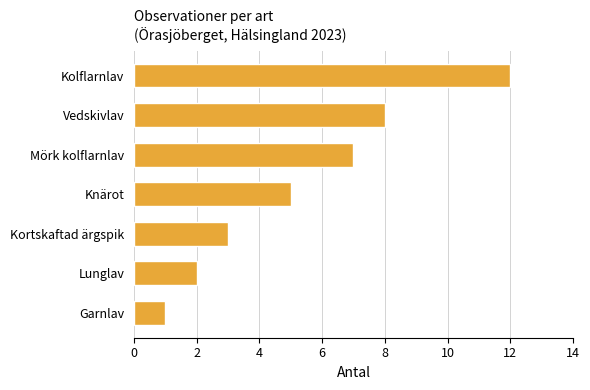

True or false: the data shows 3 at Knärot.

False